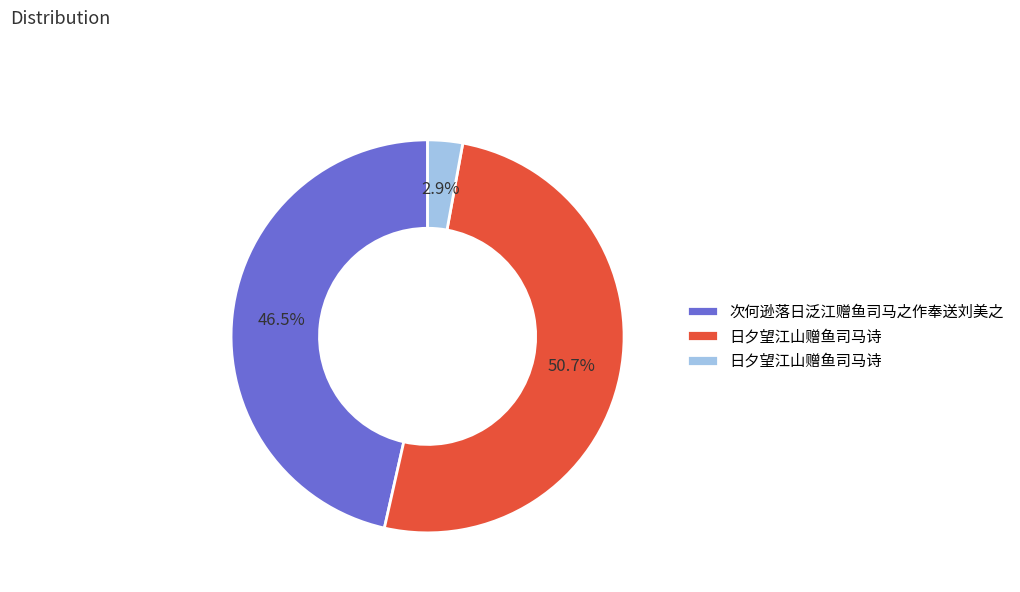

Does any single category account for the majority?

Yes